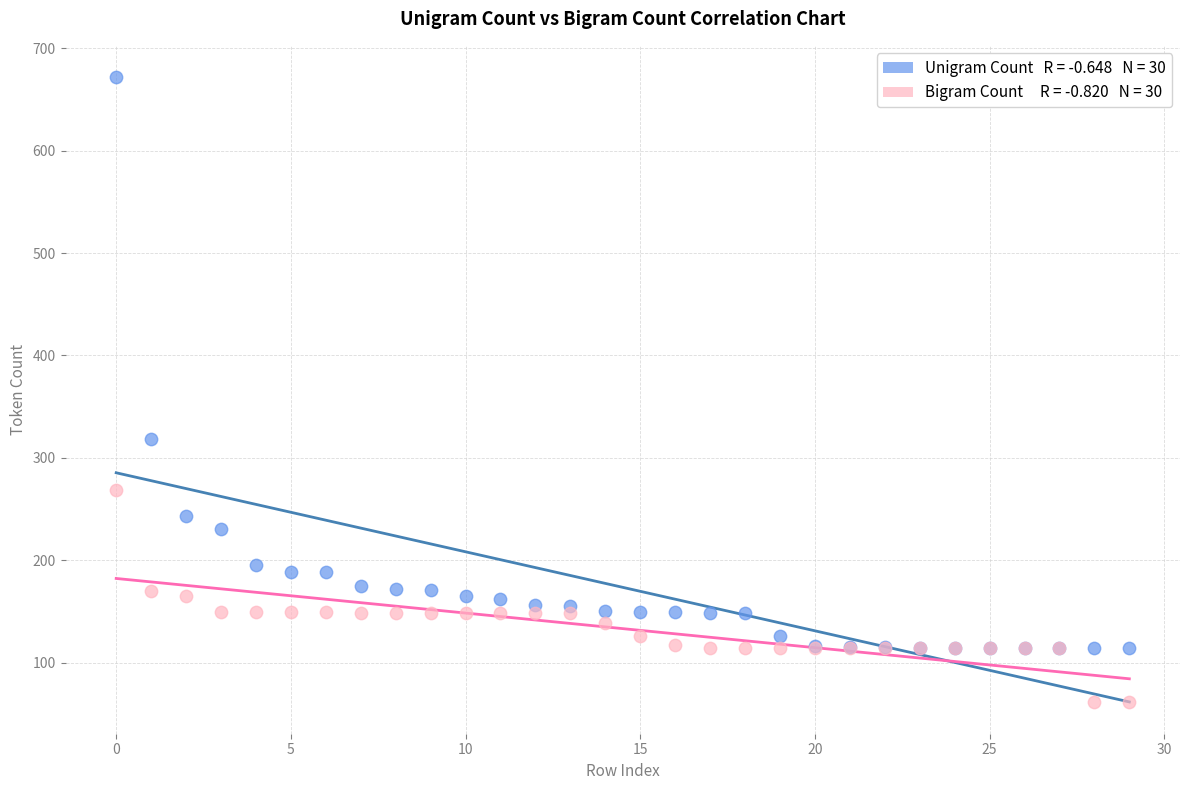

Across all series, what Y value is closest to 366?

318